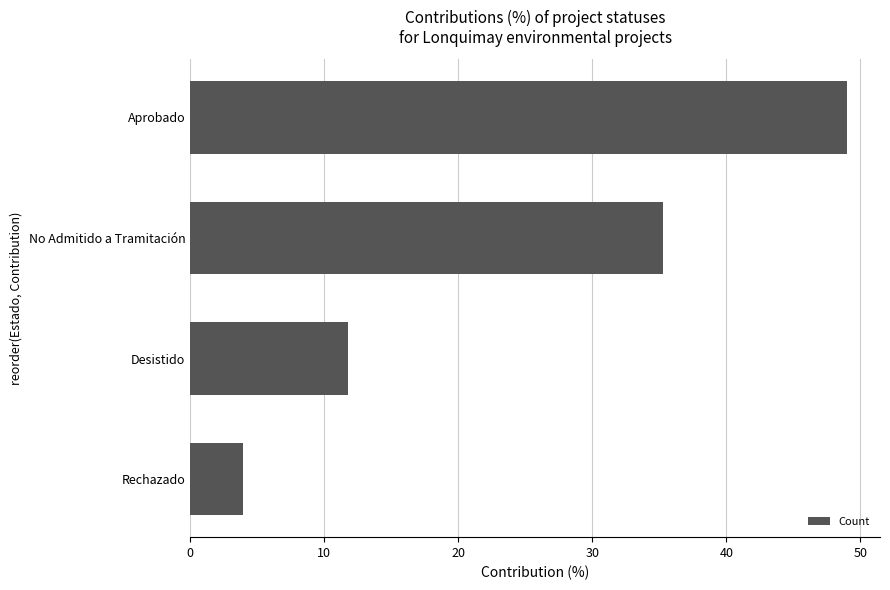

Count the number of data series in this chart.

1